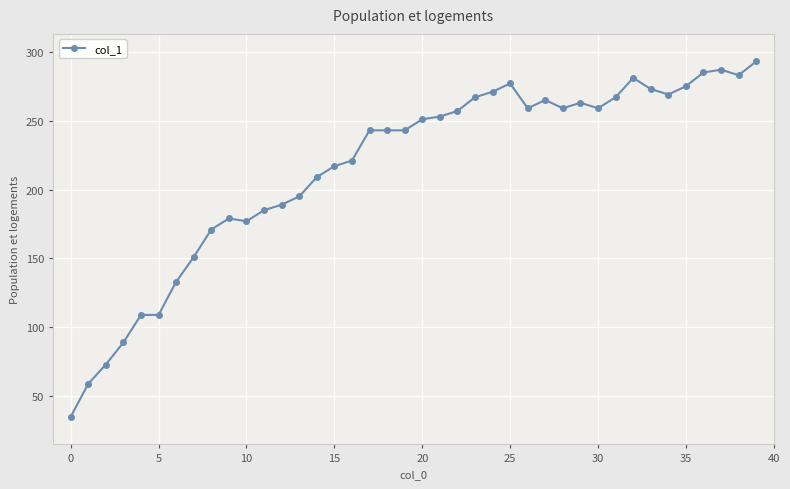

What is the ratio of the value at 24 to the value at 36?

1.0